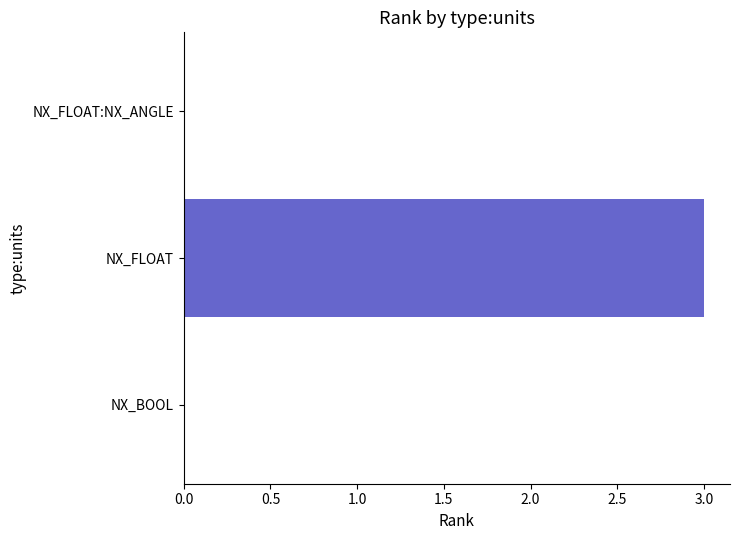

Count the number of data series in this chart.

1